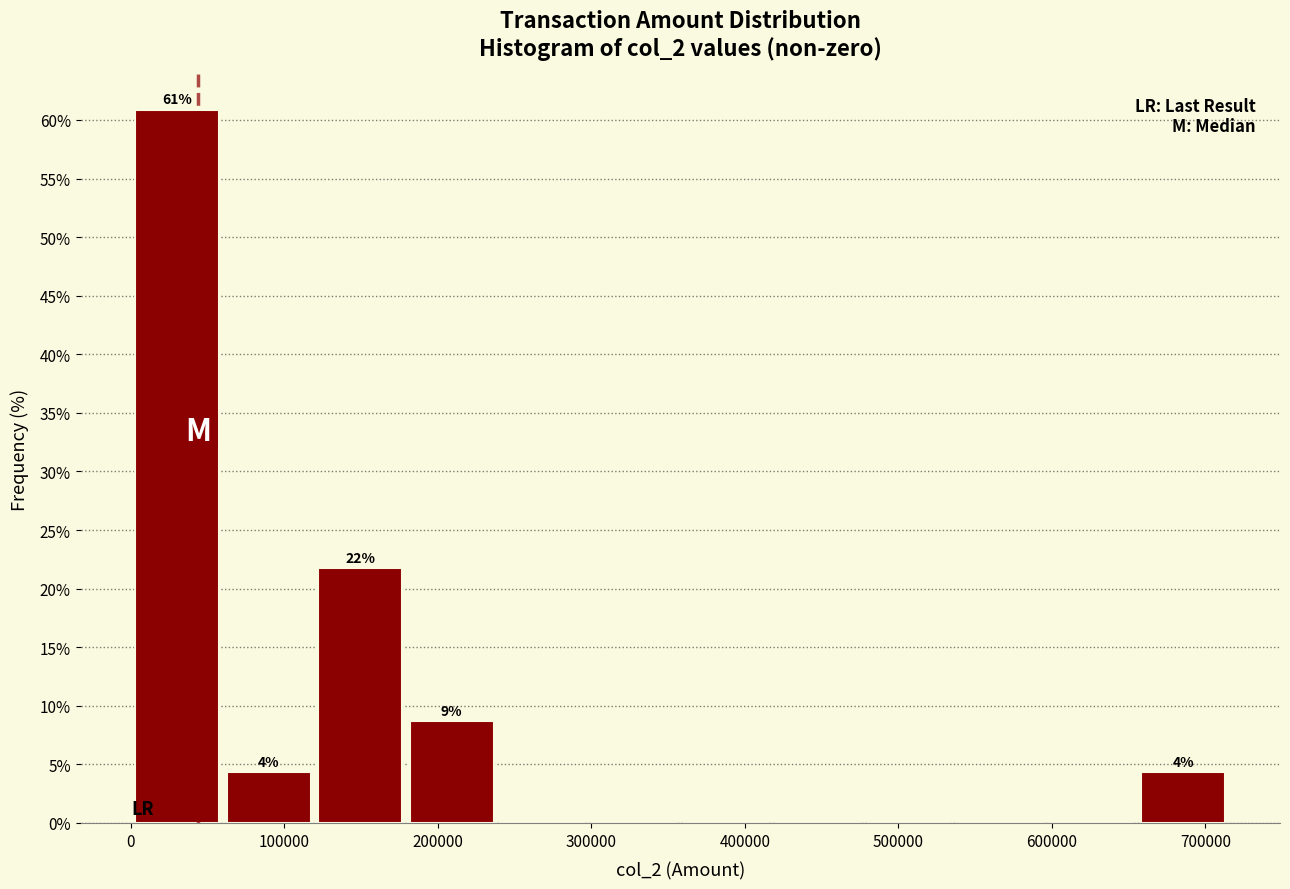

Which range on the x-axis has the tallest bar?

0 to 60000